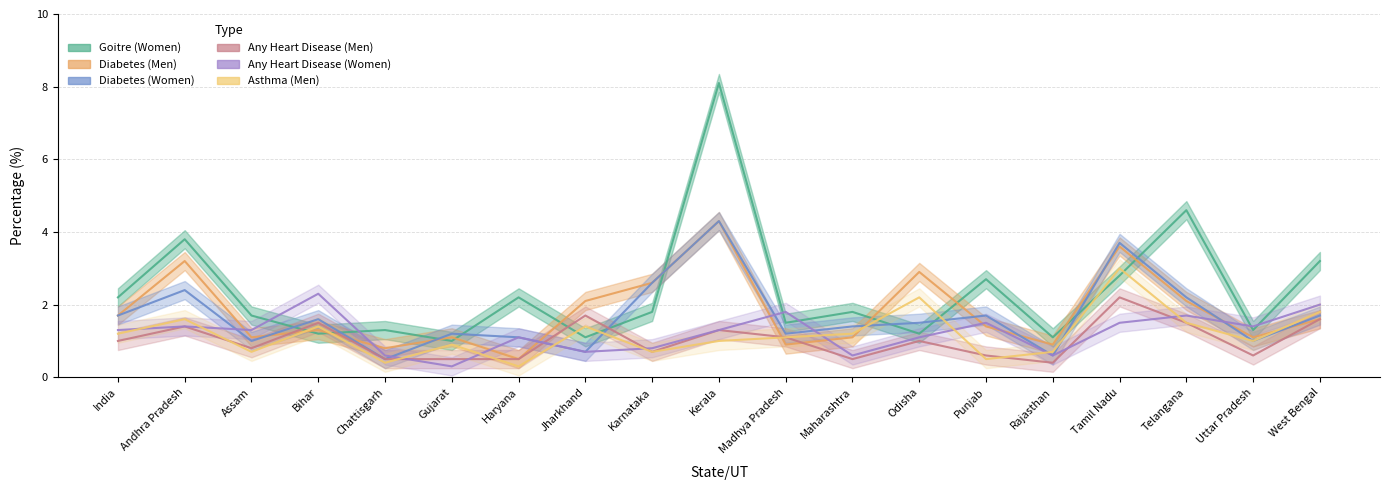

Count the number of categories in the chart.

19